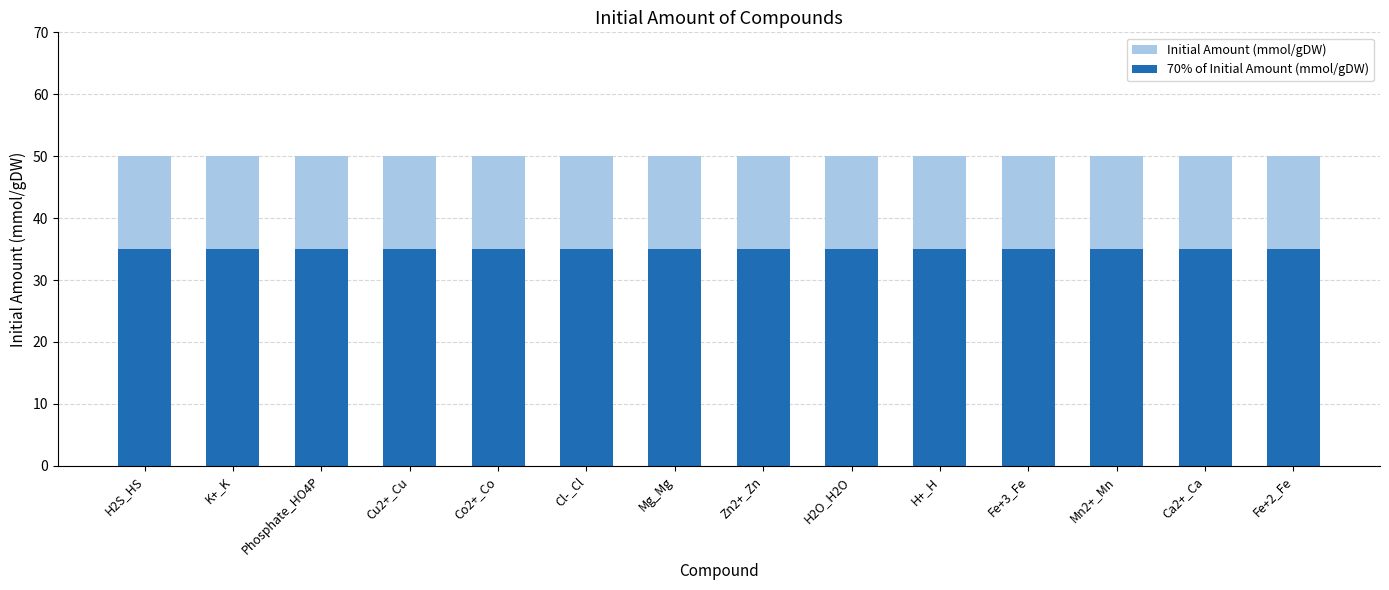

Reading right to left, extract all data points from this chart.

Initial Amount (mmol/gDW): Fe+2_Fe=50	Ca2+_Ca=50	Mn2+_Mn=50	Fe+3_Fe=50	H+_H=50	H2O_H2O=50	Zn2+_Zn=50	Mg_Mg=50	Cl-_Cl=50	Co2+_Co=50	Cu2+_Cu=50	Phosphate_HO4P=50	K+_K=50	H2S_HS=50
70% of Initial Amount (mmol/gDW): Fe+2_Fe=35	Ca2+_Ca=35	Mn2+_Mn=35	Fe+3_Fe=35	H+_H=35	H2O_H2O=35	Zn2+_Zn=35	Mg_Mg=35	Cl-_Cl=35	Co2+_Co=35	Cu2+_Cu=35	Phosphate_HO4P=35	K+_K=35	H2S_HS=35